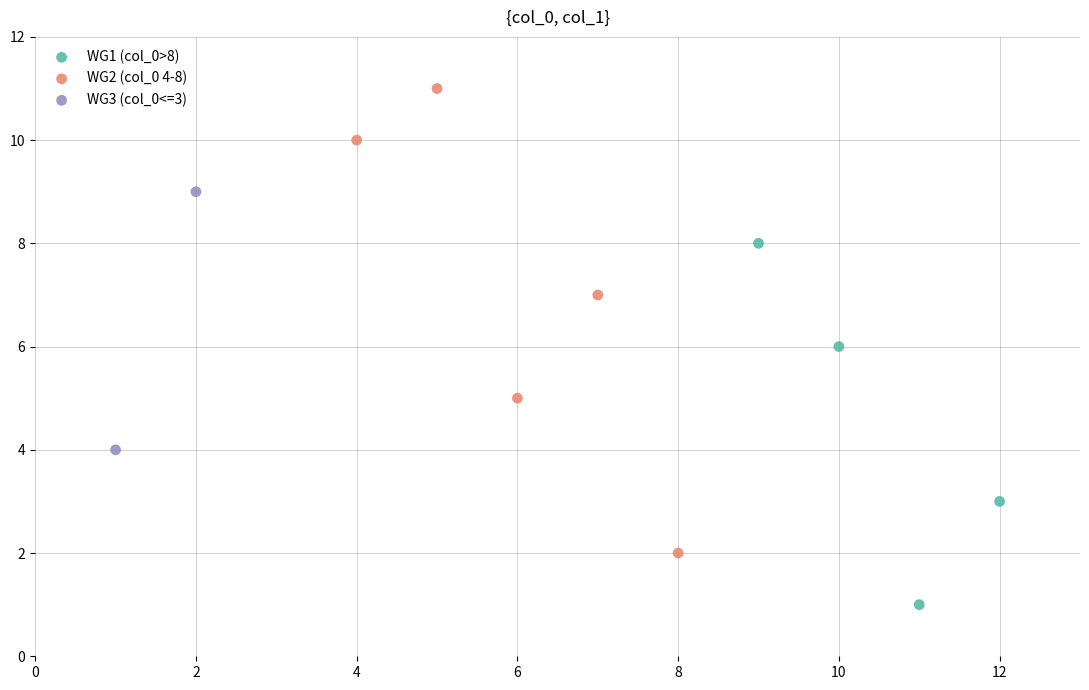

What are all the series names shown in the legend?

WG1 (col_0>8), WG2 (col_0 4-8), WG3 (col_0<=3)